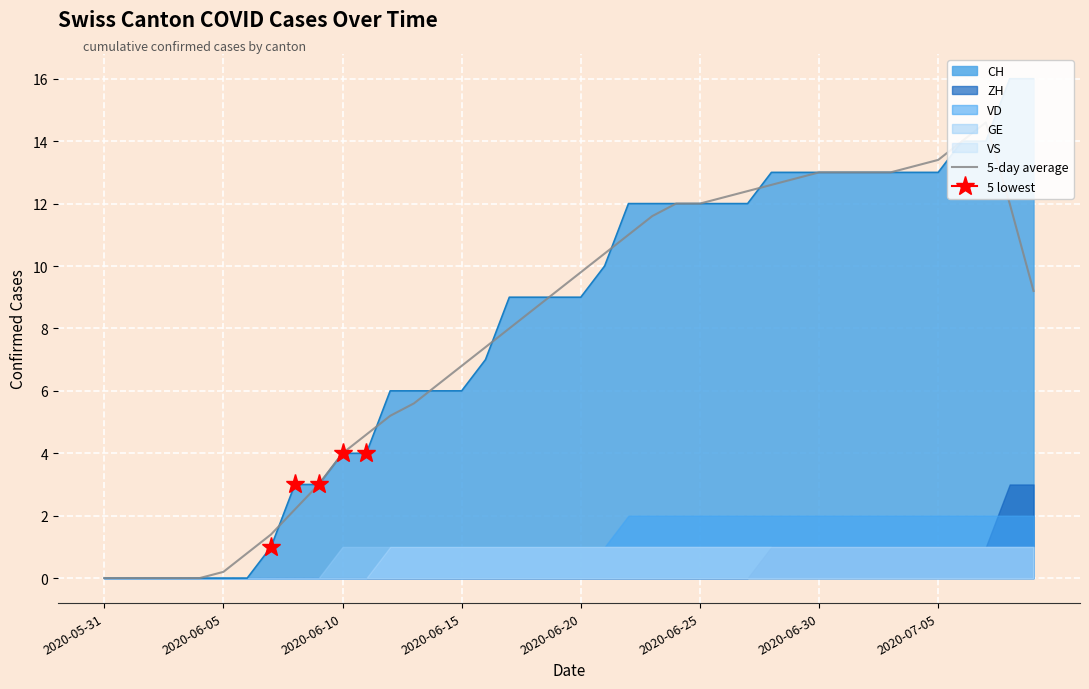

How many values are below 9?

19